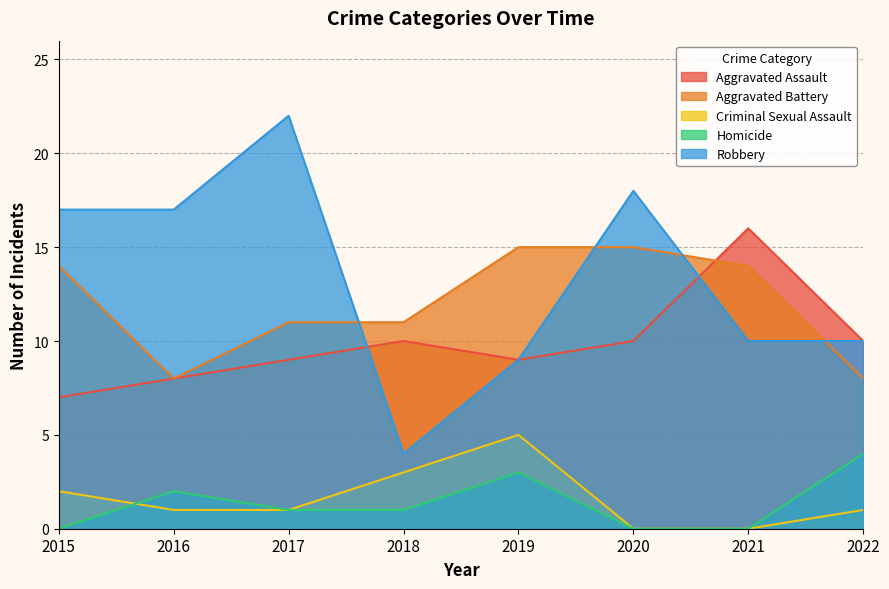

At which label does Homicide reach its minimum?

2015